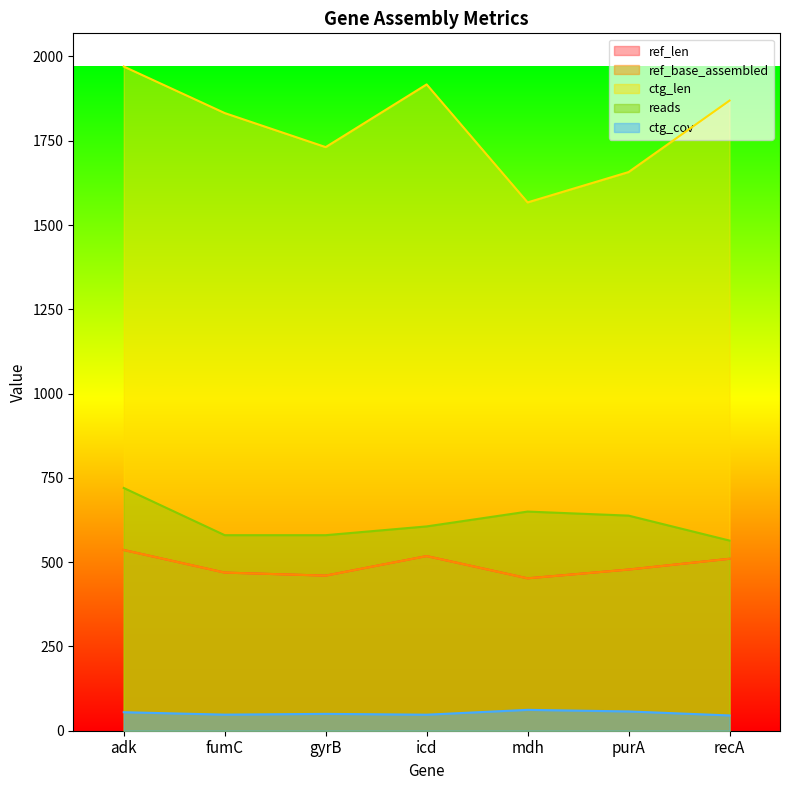

Which category has the highest value in the reads series?

adk